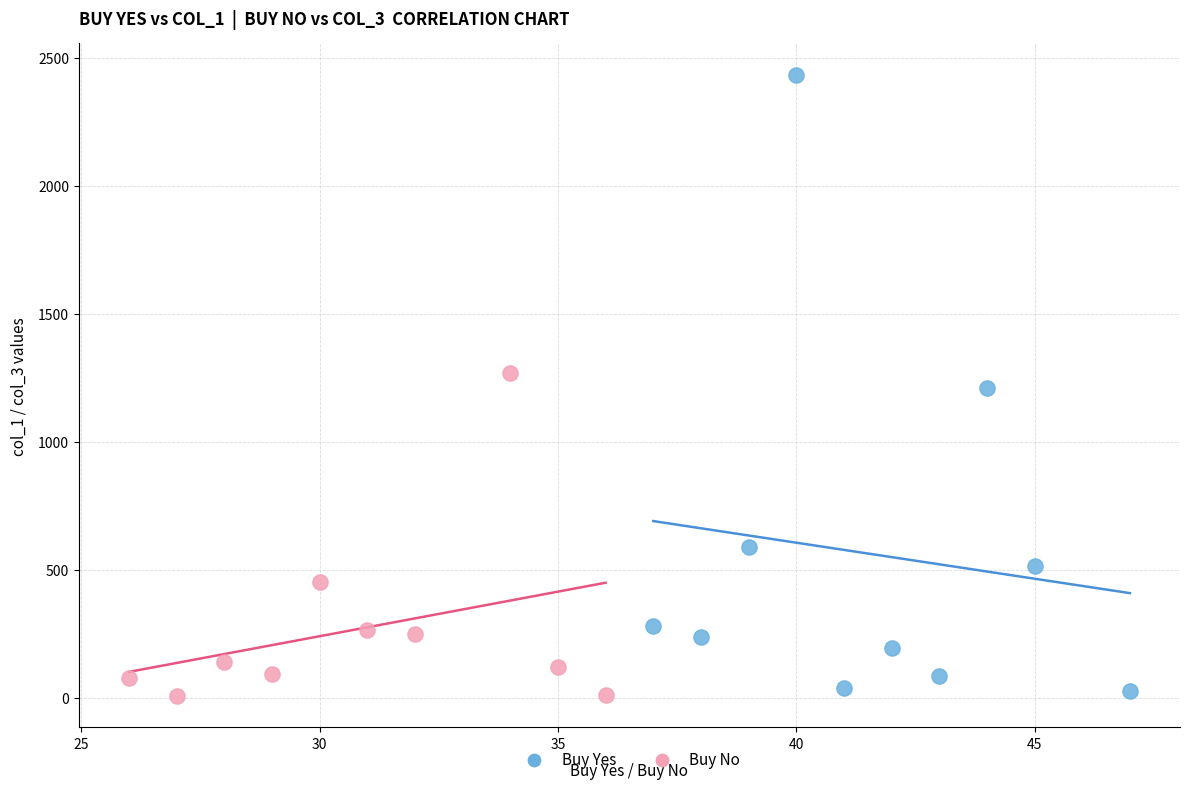

Which series has the largest Y range (max minus min)?

Buy Yes